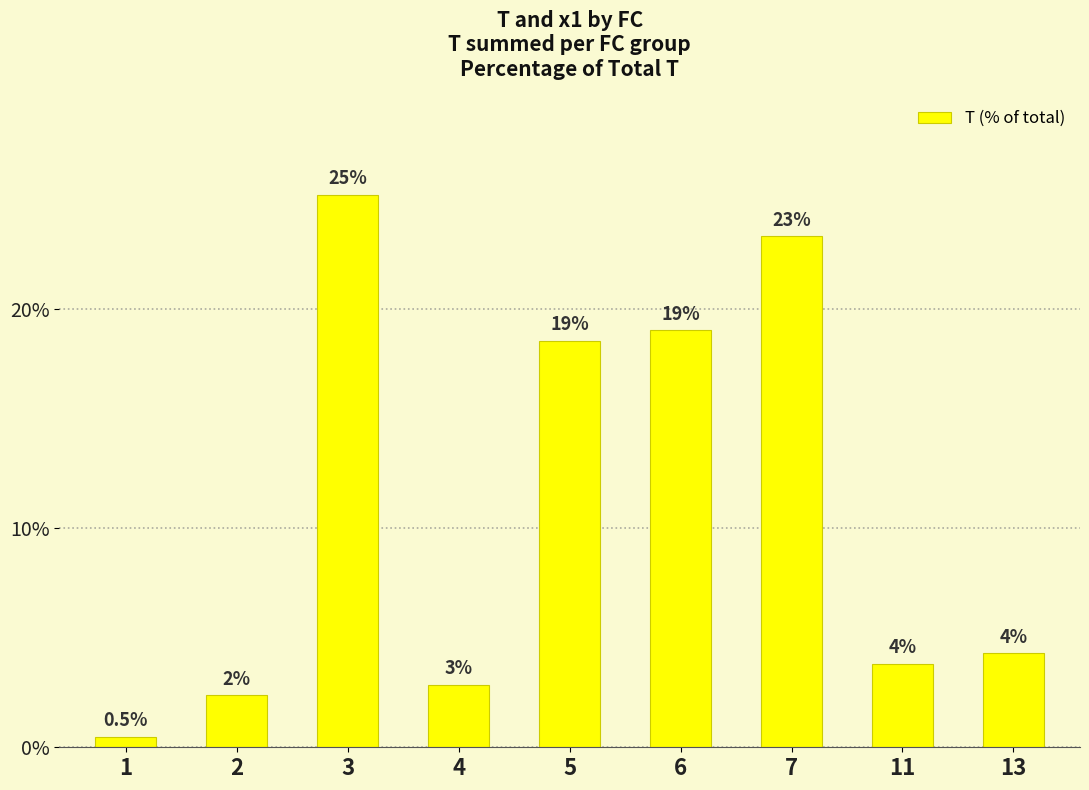

True or false: the data shows 6.3 at 3.

False